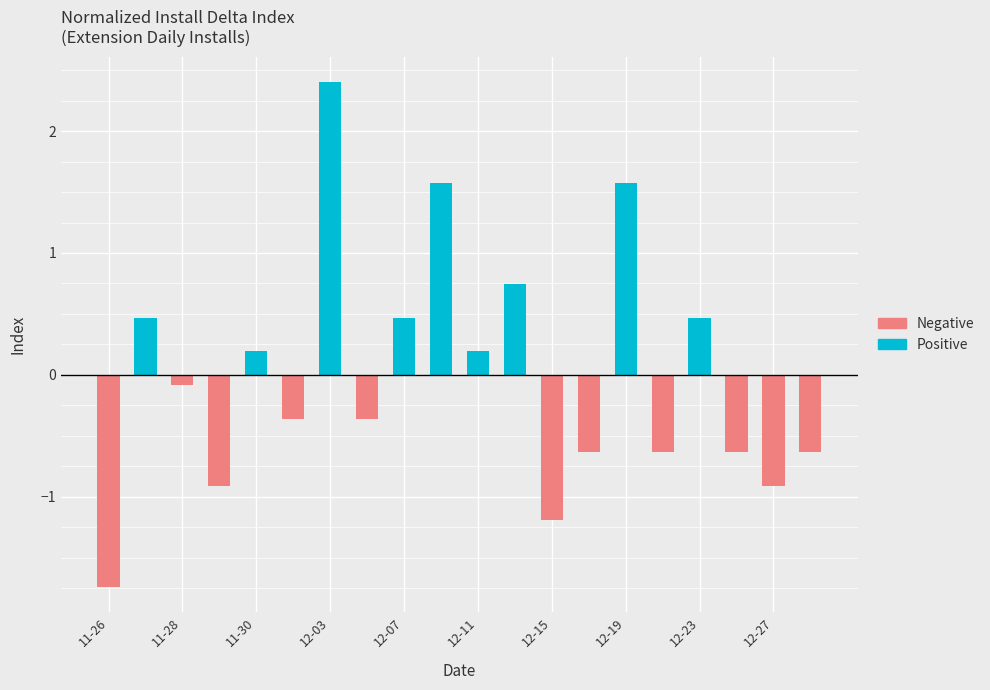

Rank the series at 12-27 from highest to lowest value.

Positive, Negative